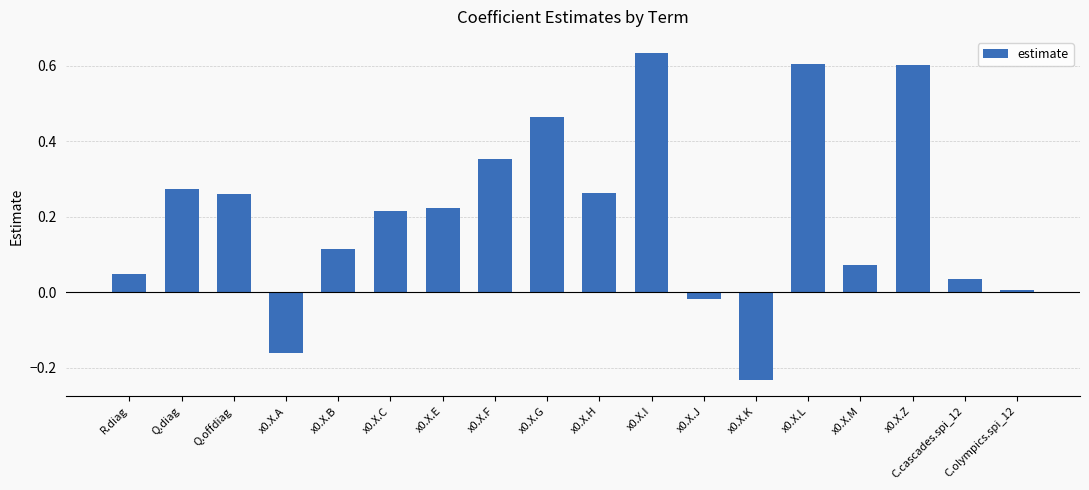

What is the difference between the maximum and second lowest values?

0.8